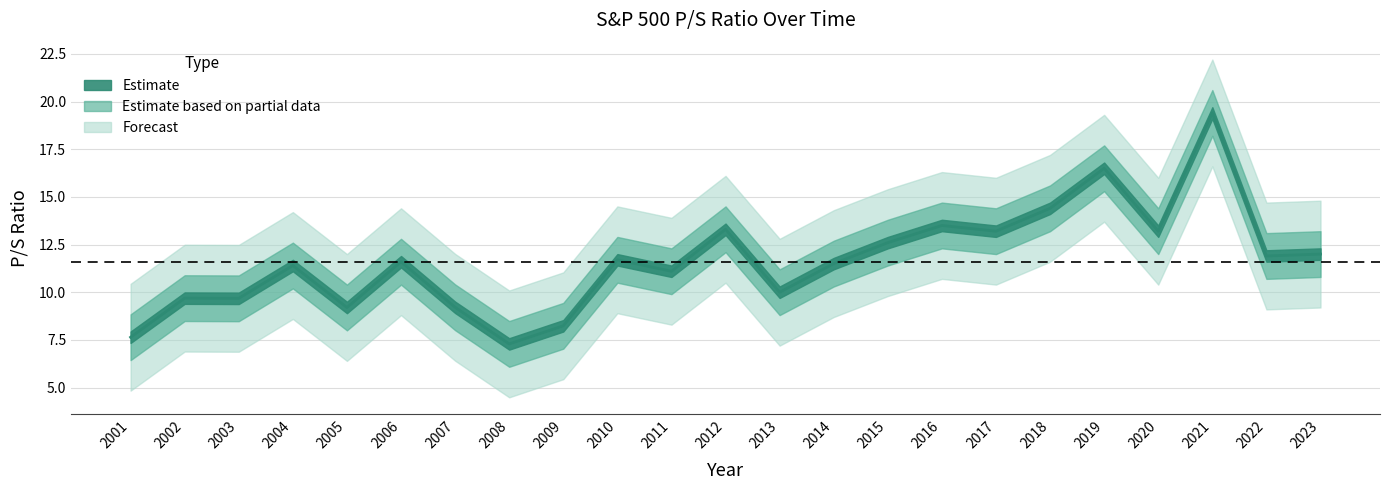

Is it true that the value at 2006 is 11.6?

True